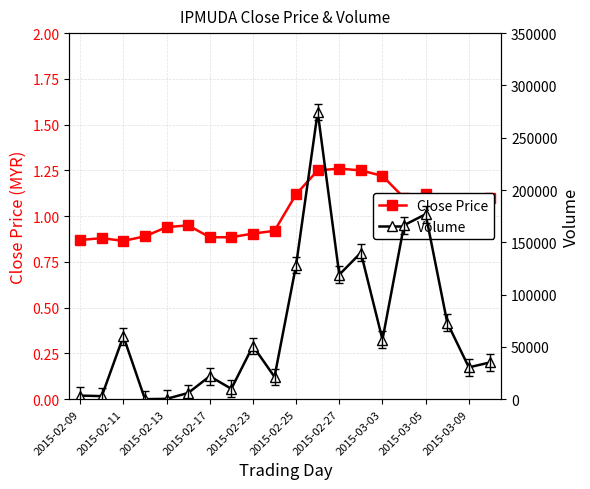

At which label does Close Price first exceed 1?

2015-02-25